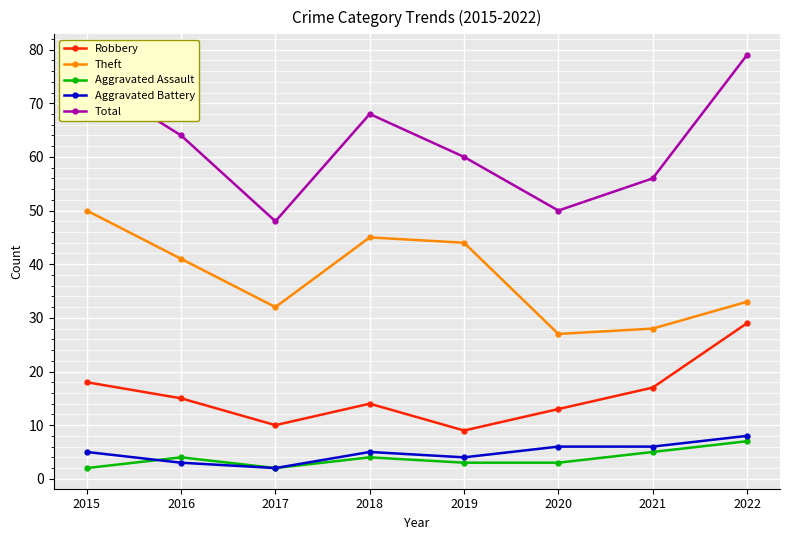

How many Total values are between 56 and 75?

5